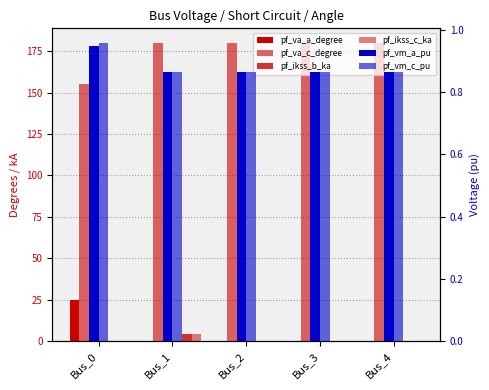

What is the sum of all pf_ikss_b_ka values?

4.1